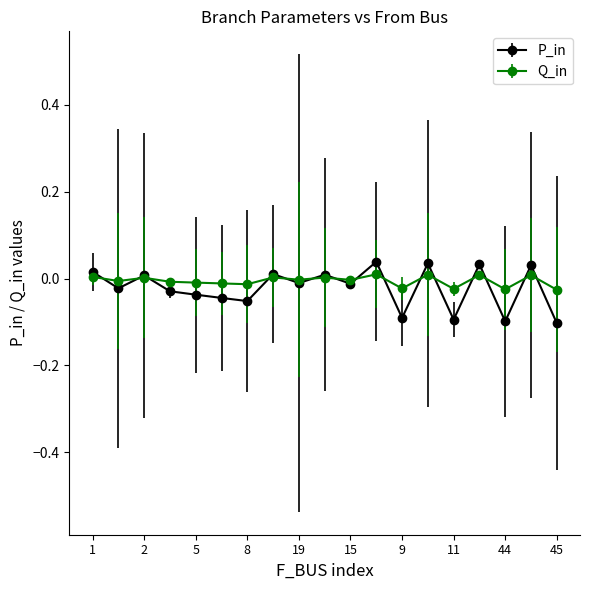

Which series has the widest spread of values?

P_in